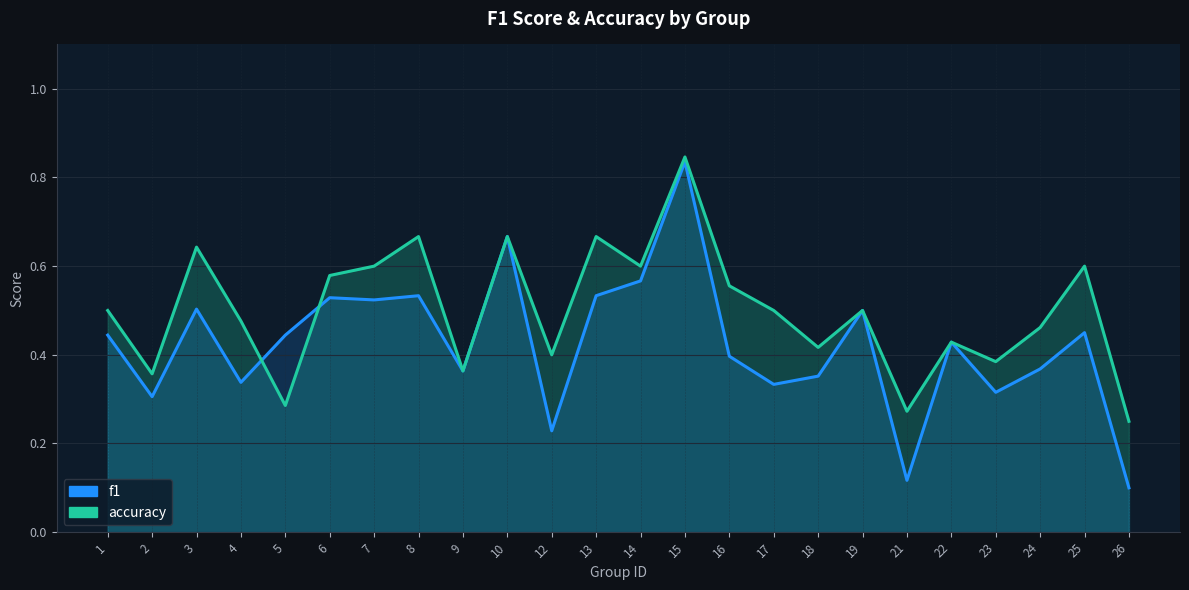

At how many categories does at least one series exceed 0?

24